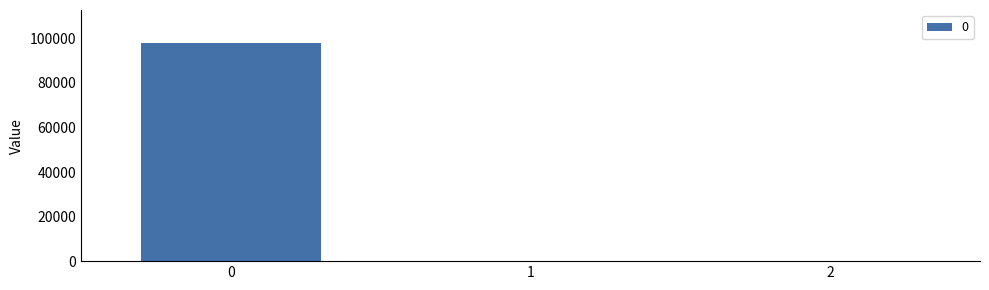

The value at 0 is 98047.2. True or false?

True